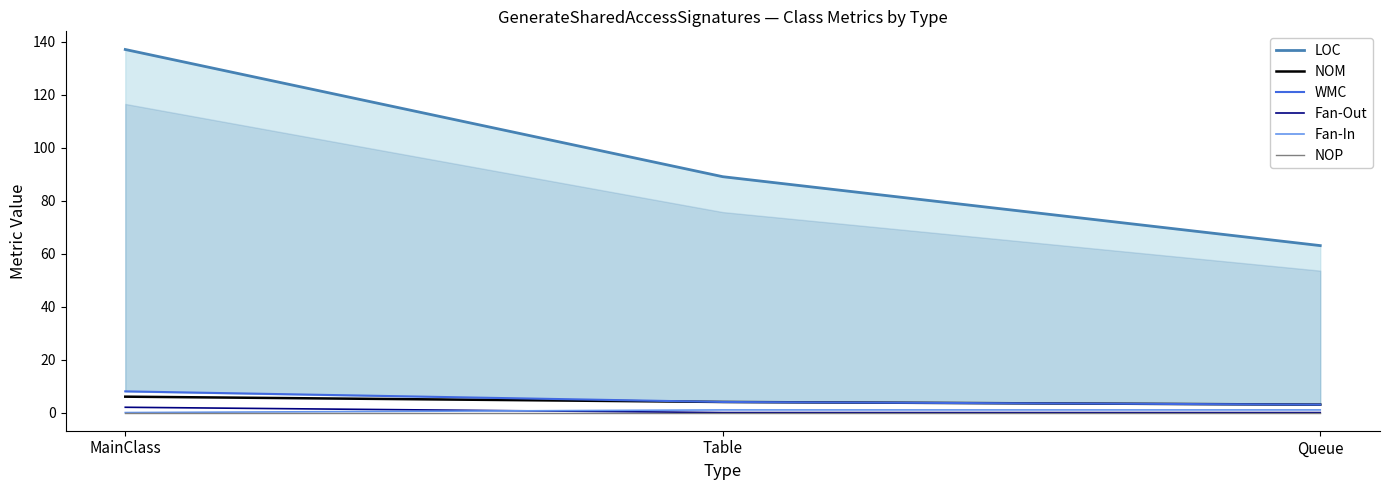

Is it true that LOC equals 69 at MainClass?

False